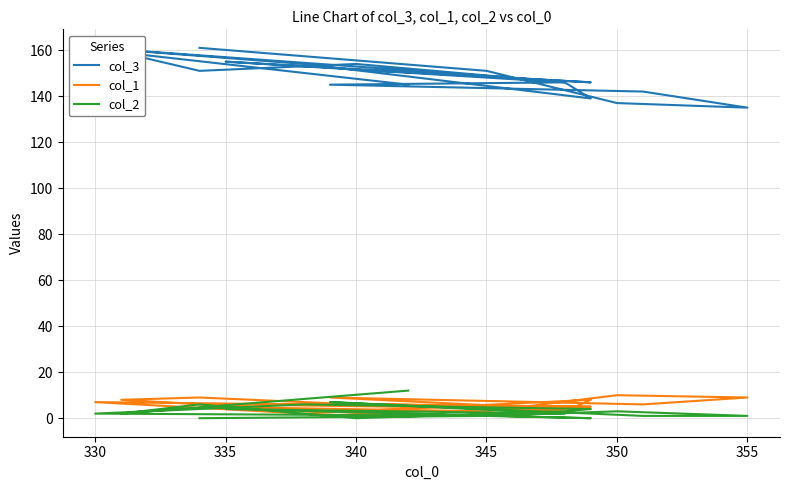

How many intersections are there between col_1 and col_2?

3